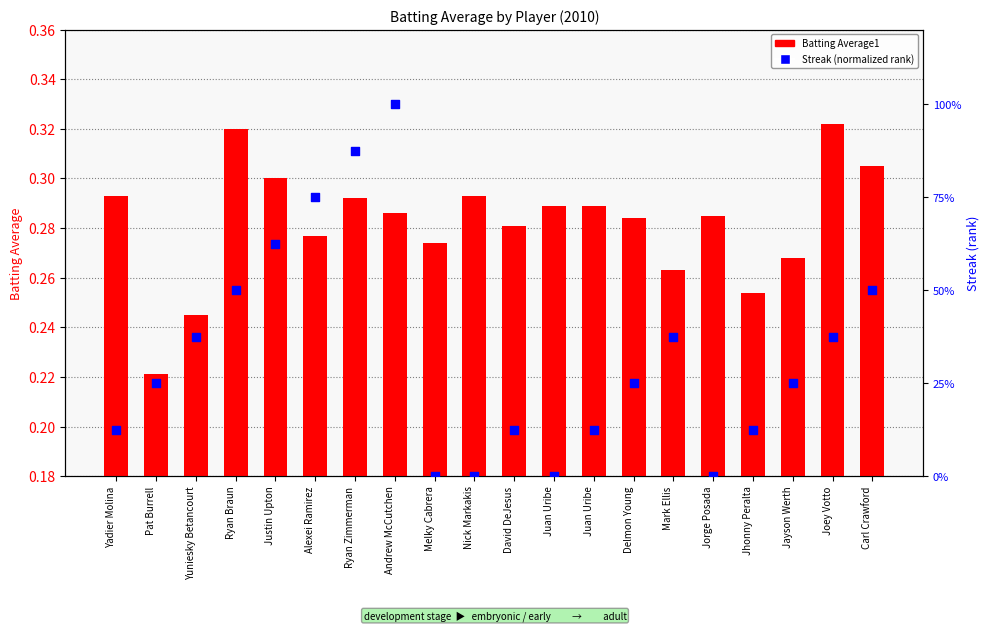

What is the total value across all series at Jorge Posada?

0.3